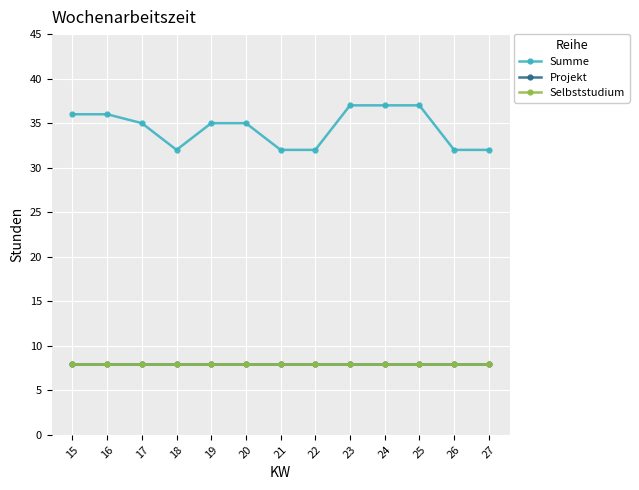

What value does the Summe series have at 23?

37